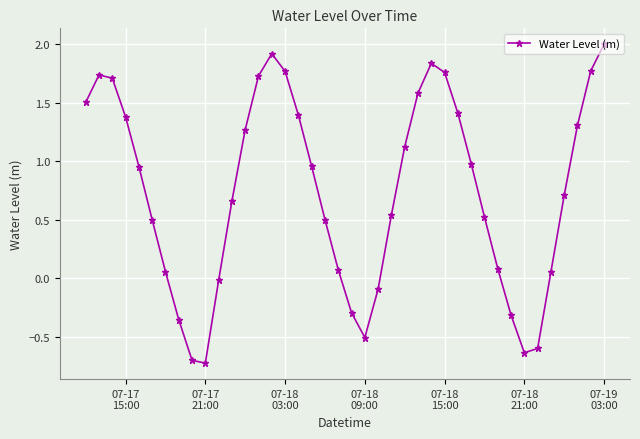

What is the maximum value shown in the chart?

2.0